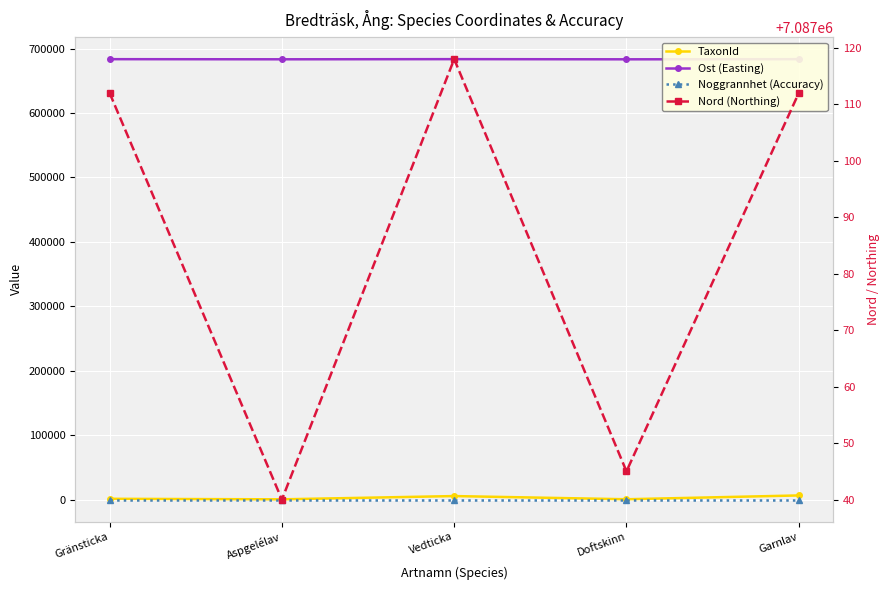

What are all the series names shown in the legend?

TaxonId, Ost (Easting), Noggrannhet (Accuracy), Nord (Northing)